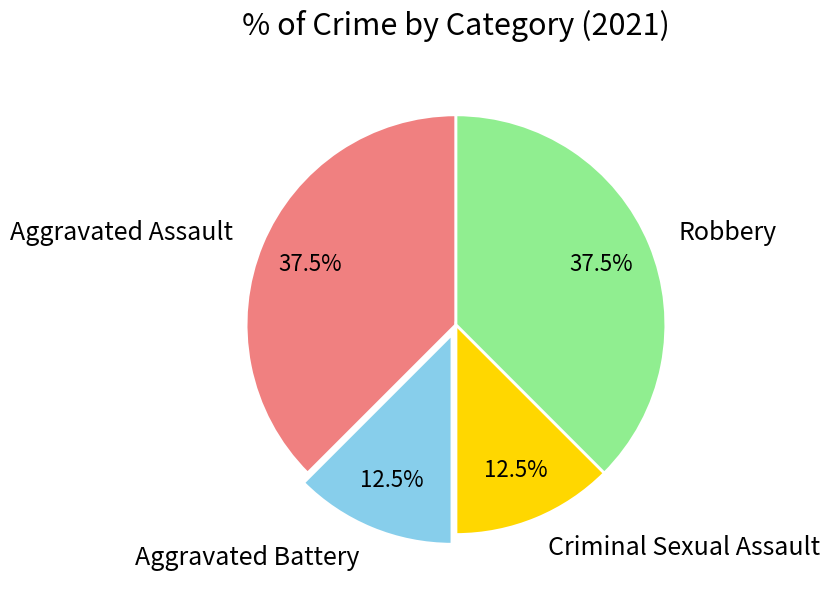

What is the total percentage of Aggravated Battery and Criminal Sexual Assault?

25.0%